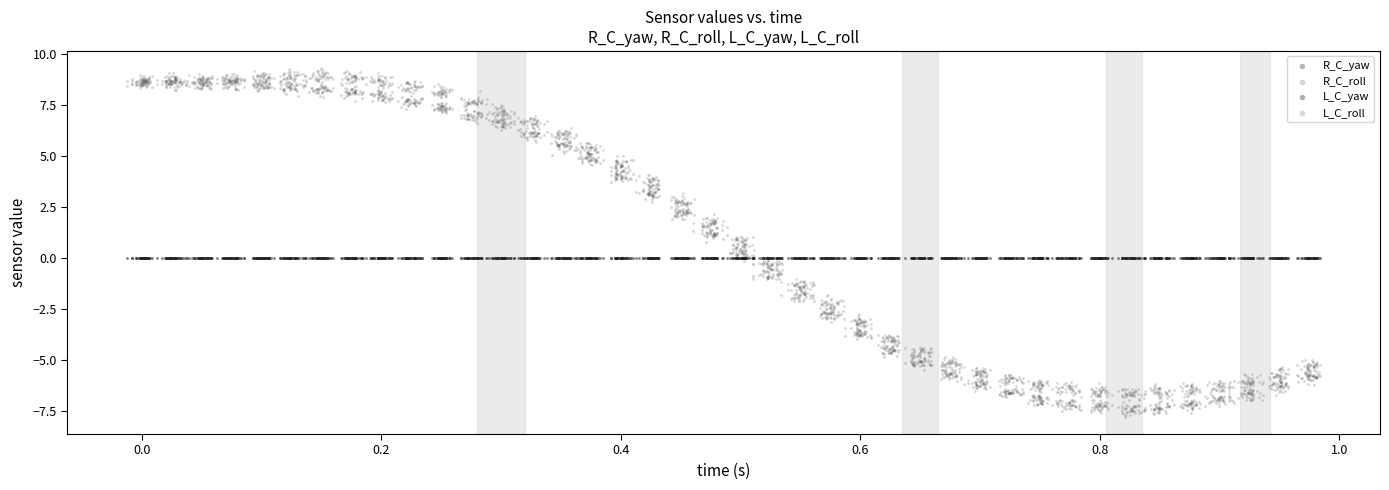

Across all data points, what is the range of X values (max minus min)?

1.0